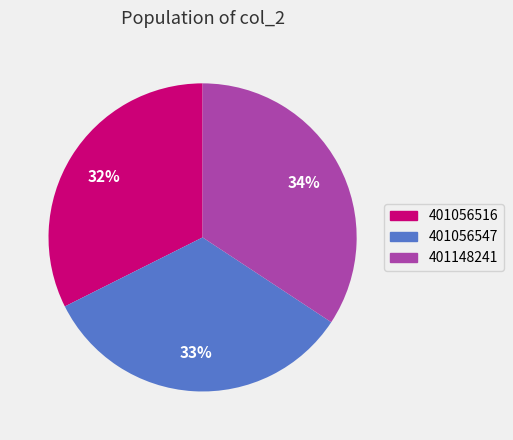

Is there a majority slice in this chart?

No